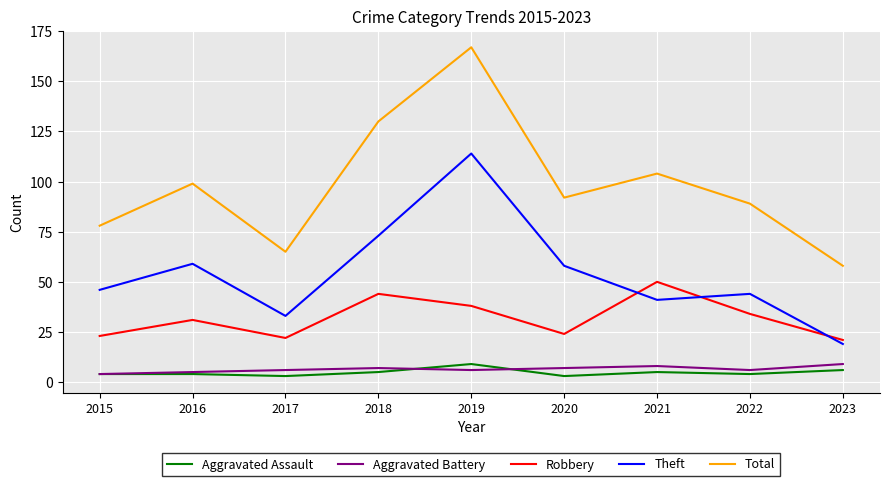

What is the maximum value shown in the chart?

167